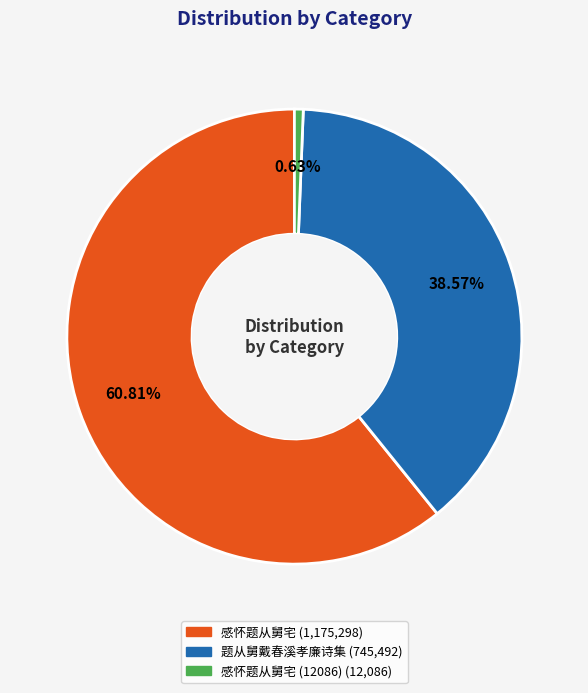

Between 感怀题从舅宅 (1,175,298) and 感怀题从舅宅 (12086) (12,086), which is larger?

感怀题从舅宅 (1,175,298)